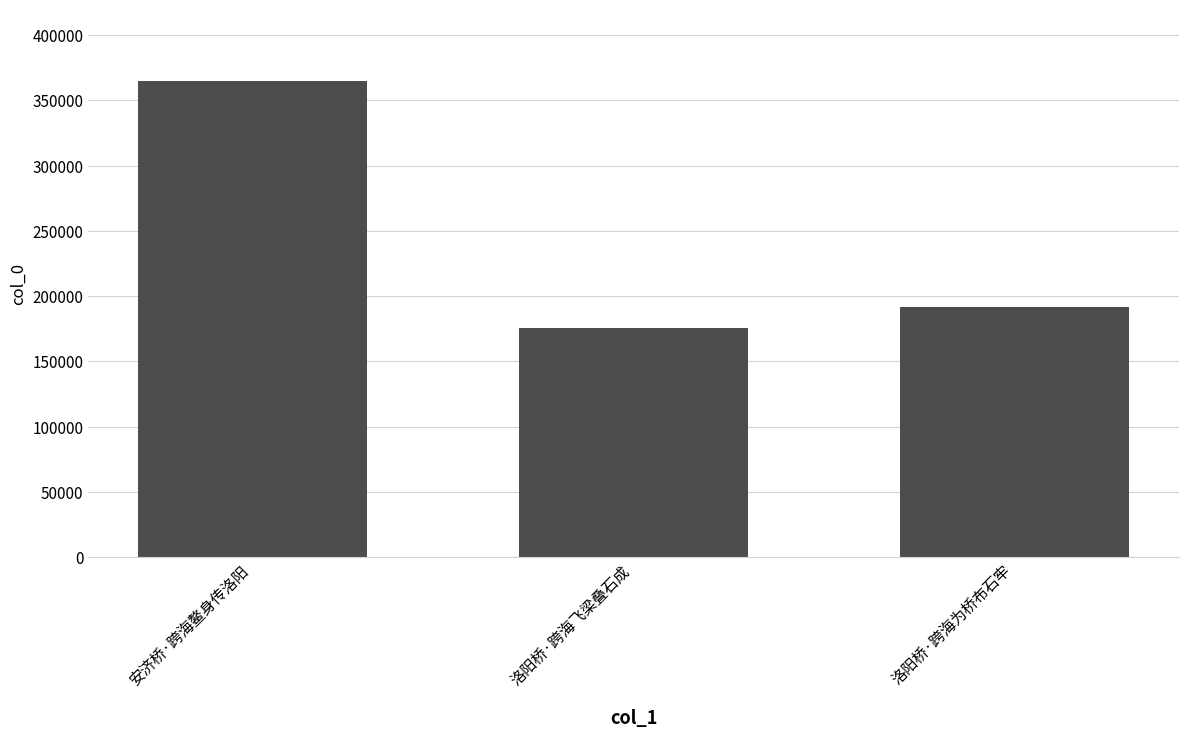

Rank the categories by value from lowest to highest.

洛阳桥·跨海飞梁叠石成, 洛阳桥·跨海为桥布石牢, 安济桥·跨海鳌身传洛阳